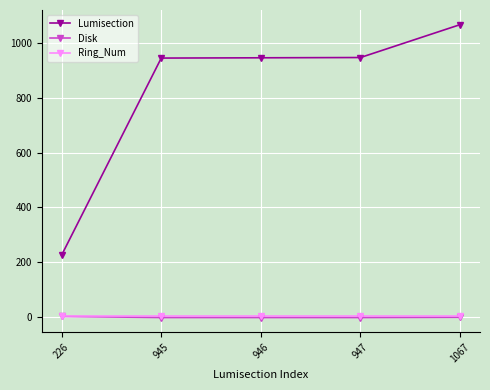

At how many categories does at least one series exceed 890?

4